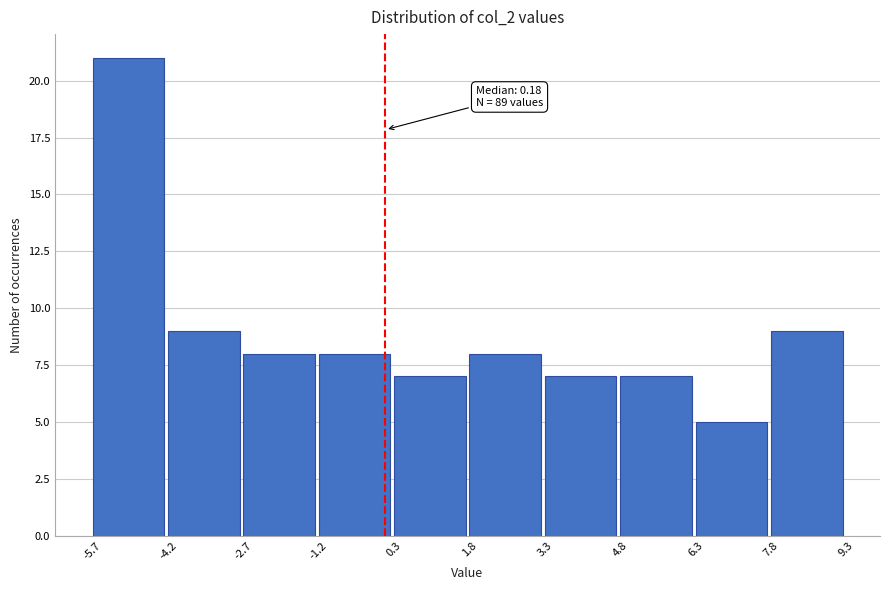

Over which range of the x-axis is the bar tallest?

-5.7 to -4.2